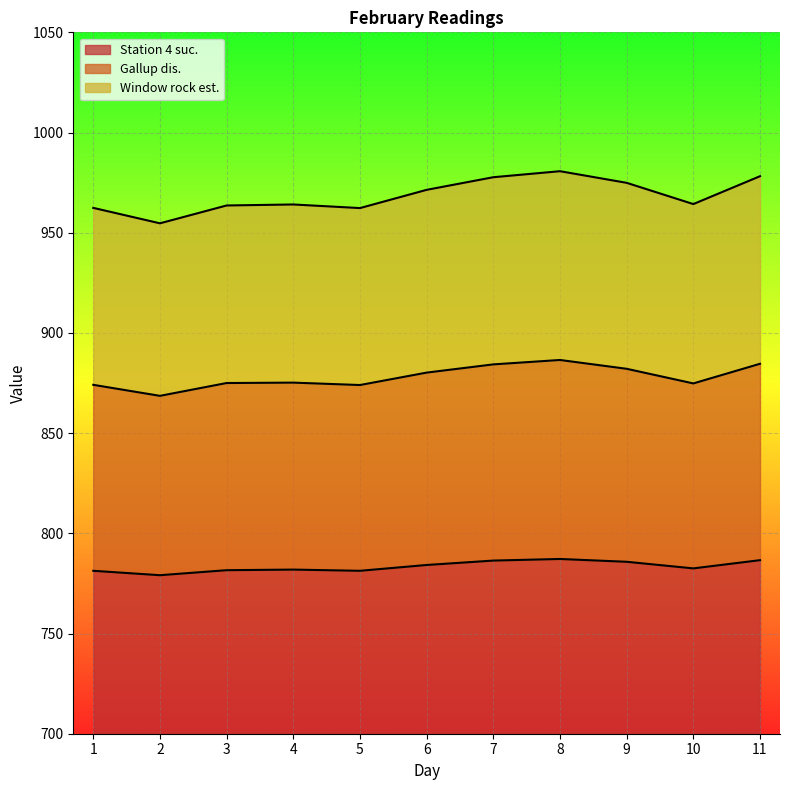

Reading left to right, what are all the values shown in this chart?

Station 4 suc.: 781.3	779.1	781.6	781.9	781.3	784.2	786.4	787.2	785.8	782.5	786.6
Gallup dis.: 874.1	868.6	875.0	875.2	874.0	880.2	884.3	886.5	882.1	874.8	884.6
Window rock est.: 962.4	954.7	963.6	964.1	962.3	971.4	977.7	980.7	974.9	964.3	978.2